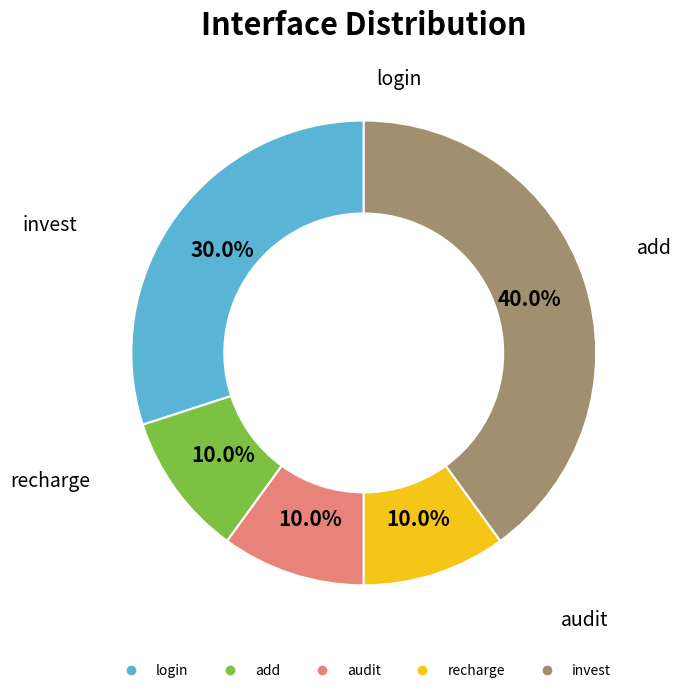

Combined, do invest and login account for over 50%?

Yes